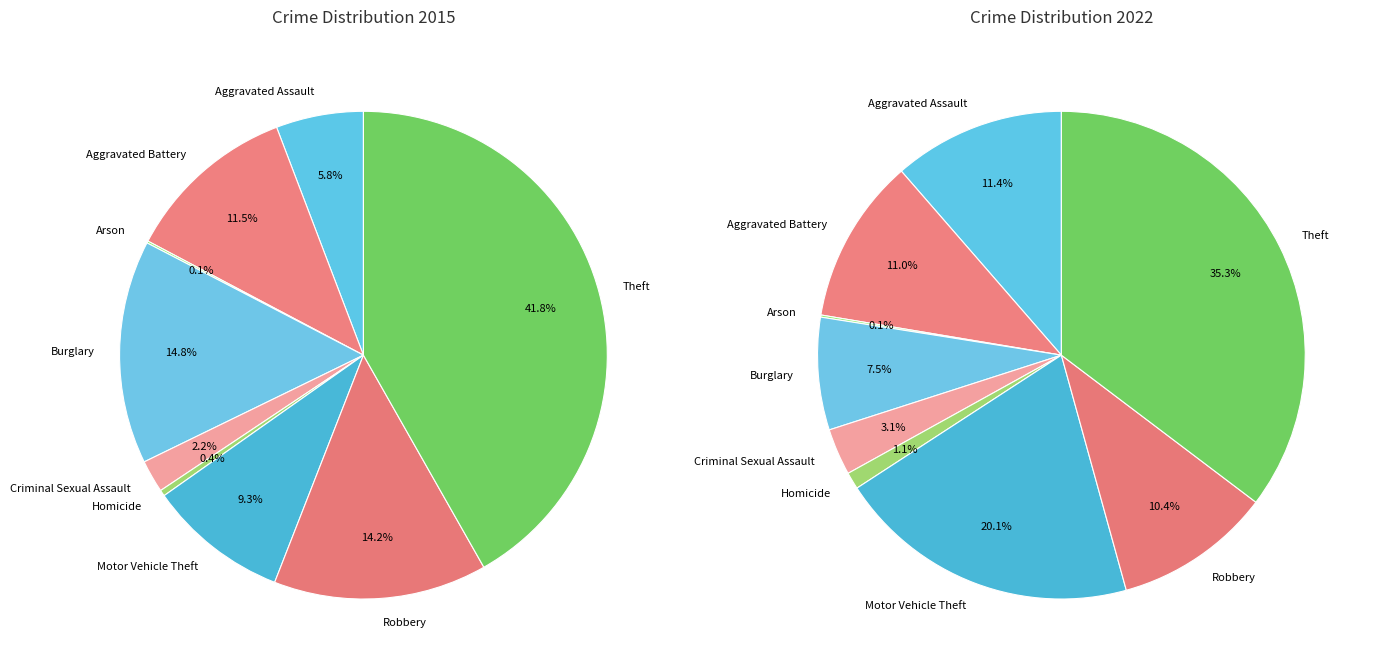

Which has a higher value, Theft or Motor Vehicle Theft?

Theft